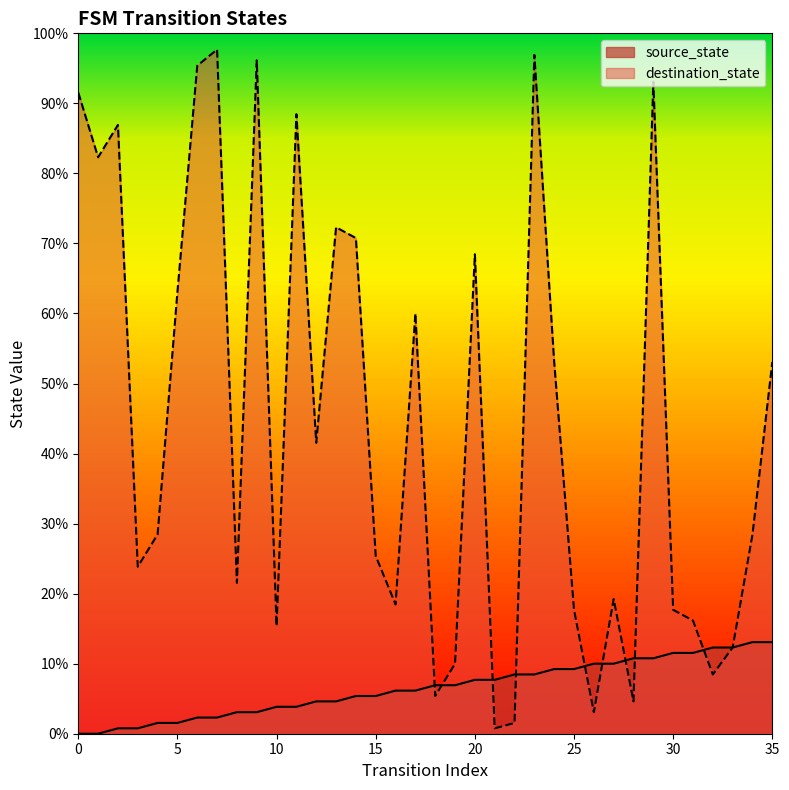

Which series has the largest total across all categories?

destination_state